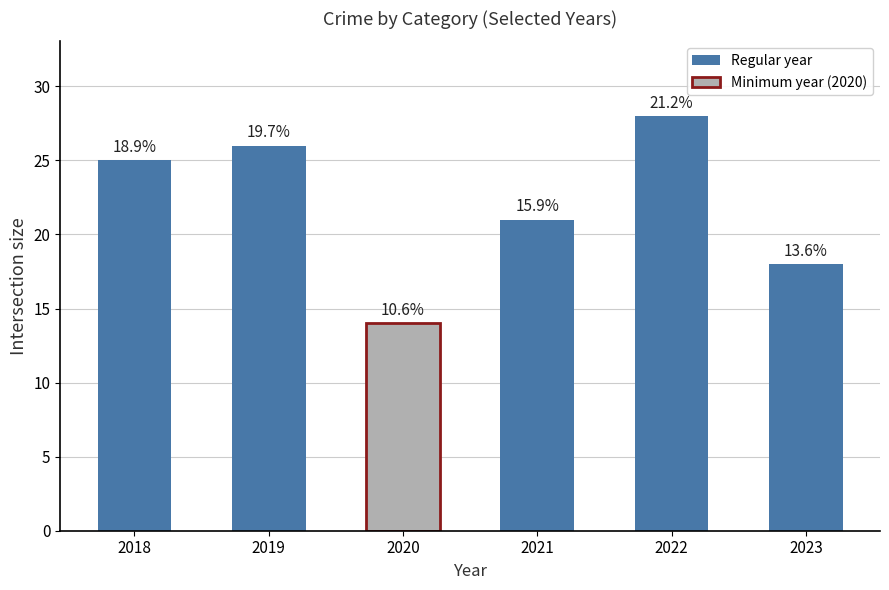

True or false: the data shows 41 at 2018.

False